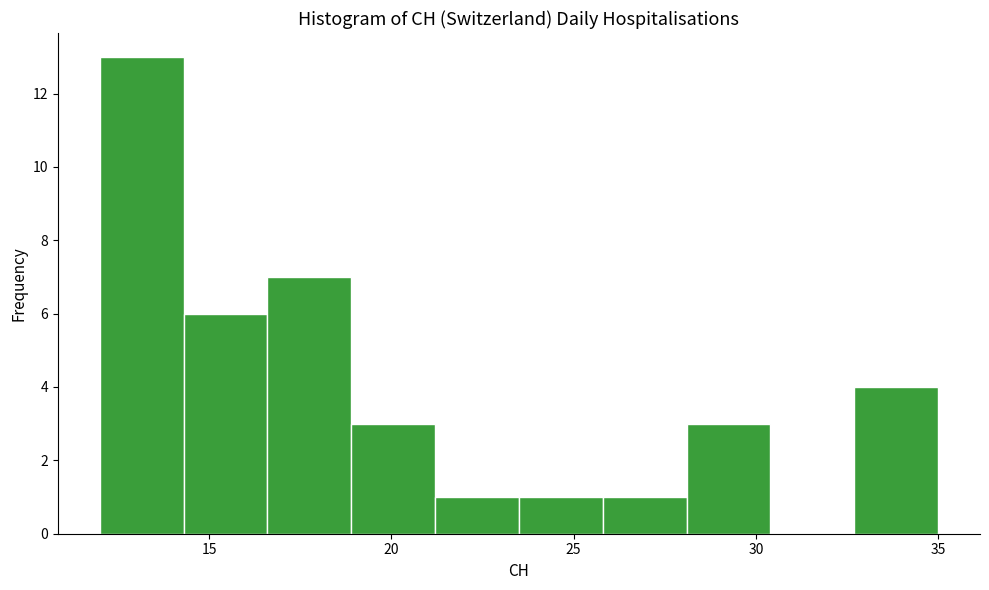

Which range on the x-axis has the tallest bar?

12.0 to 14.3